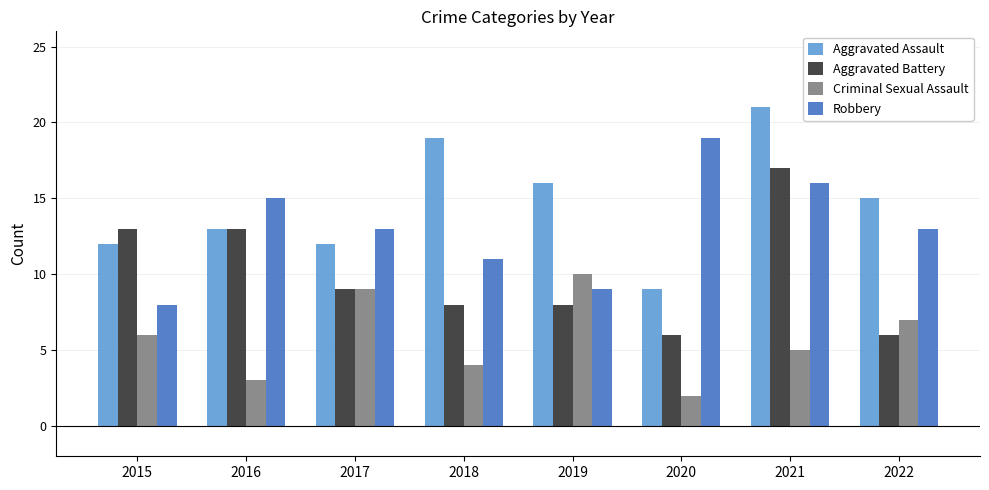

What is the difference between the Criminal Sexual Assault values at 2015 and 2017?

3